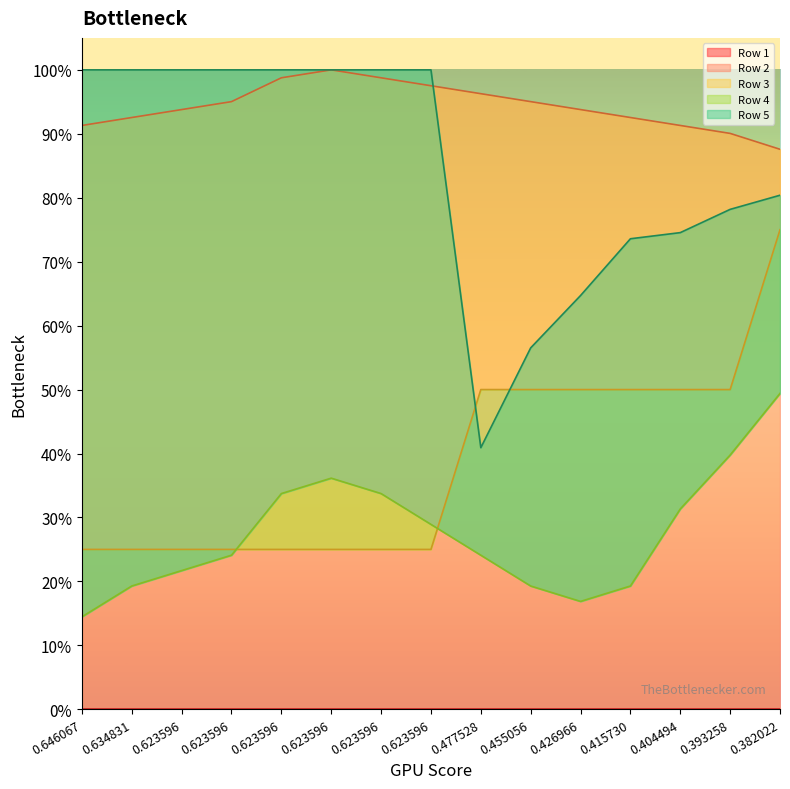

True or false: Row 5 has more than 1 points higher than both neighbors.

False